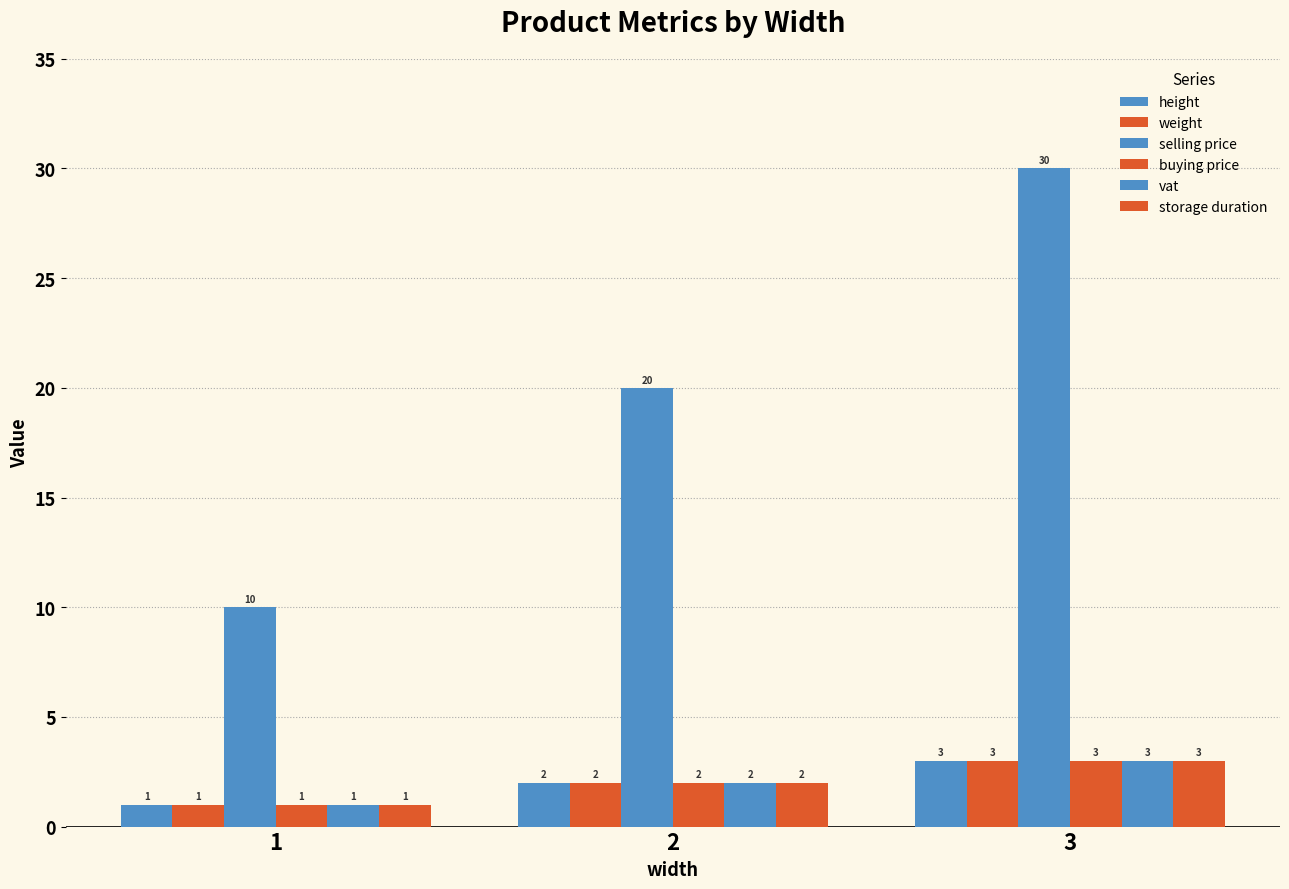

Which label corresponds to the largest value in the chart?

3